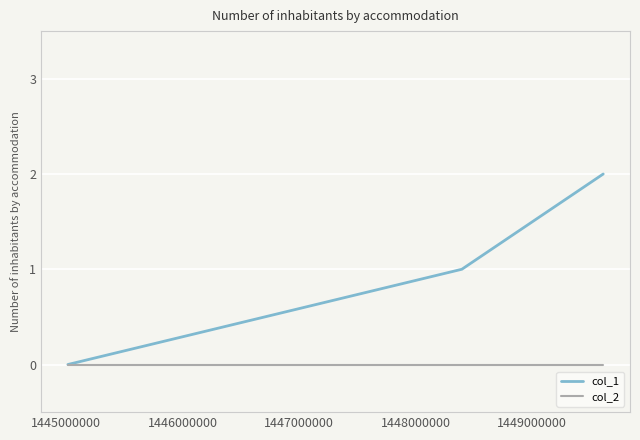

Reading left to right, what are all the values shown in this chart?

col_1: 0	1	2
col_2: 0	0	0